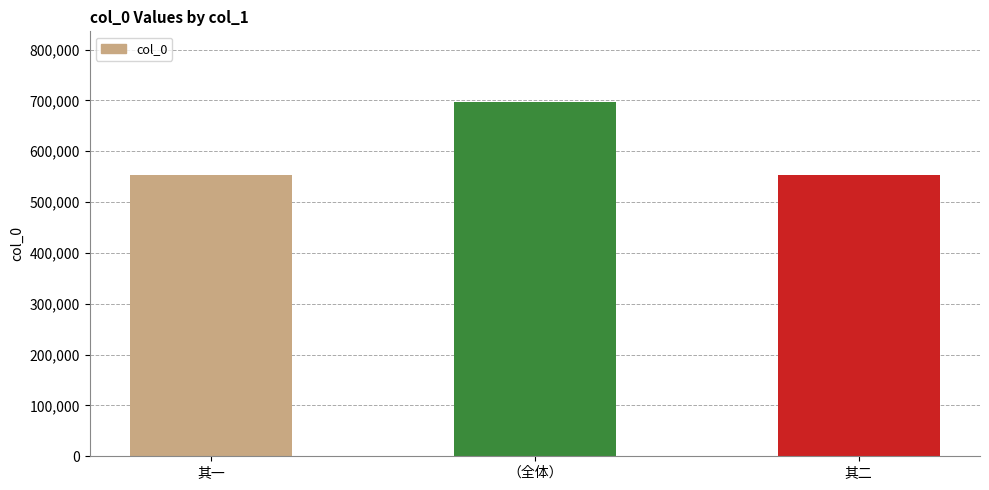

Which label corresponds to the largest value in the chart?

（全体）